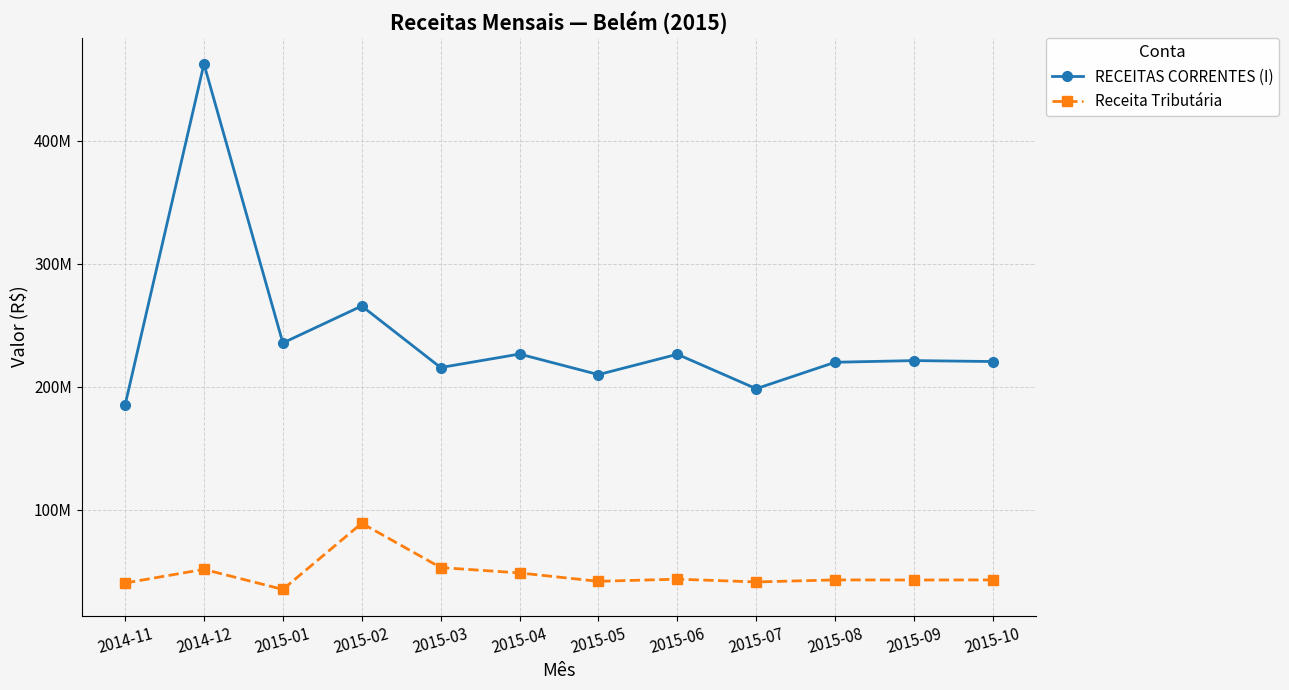

Is it true that RECEITAS CORRENTES (I) equals 94965523 at 2015-06?

False